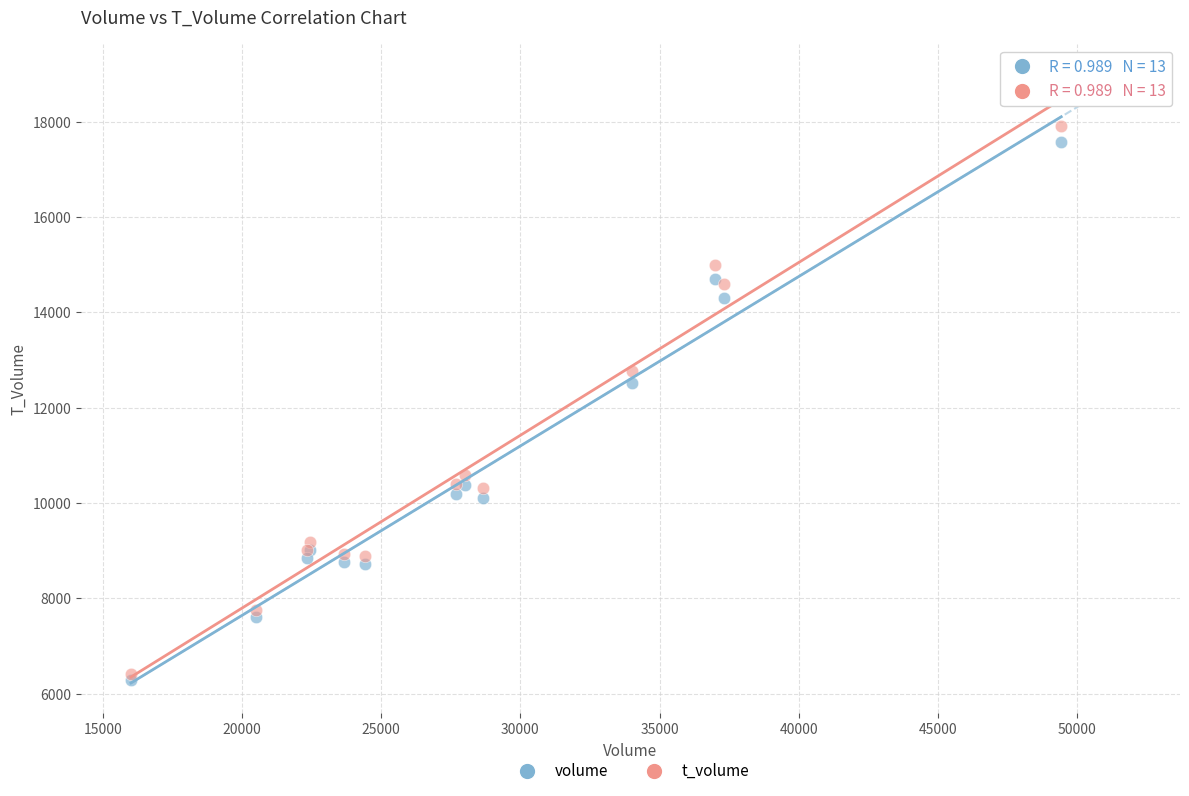

In the t_volume series, what Y value is closest to 12162?

12762.2